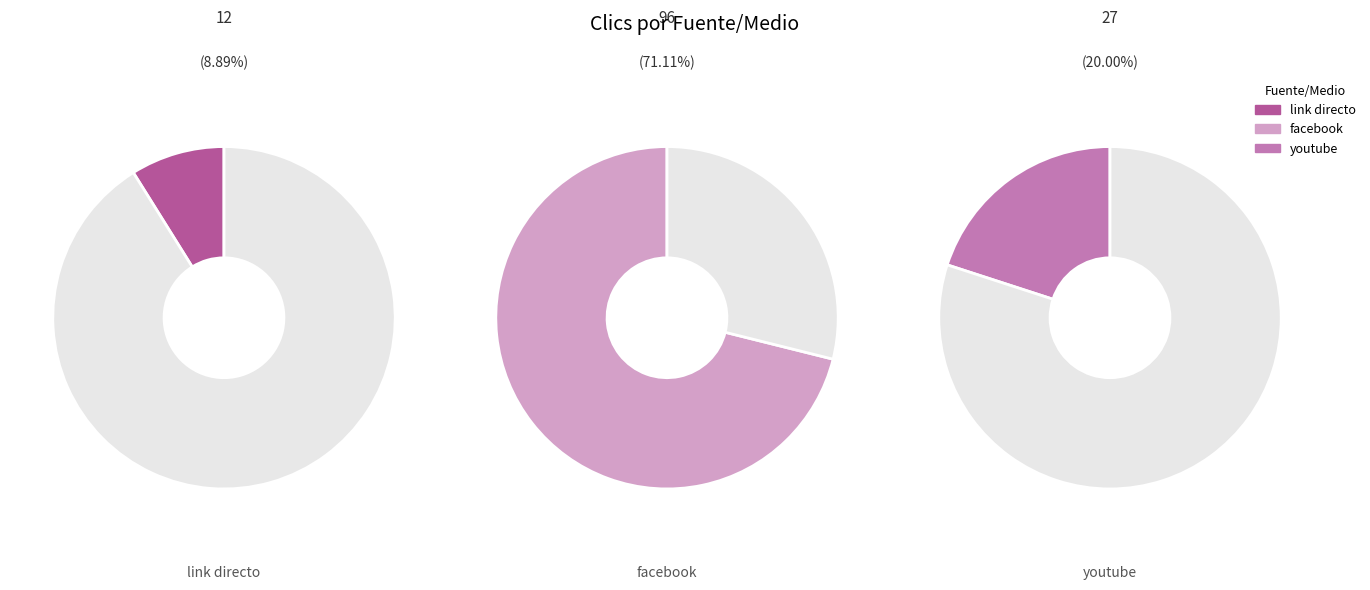

How many segments does this pie chart have?

3